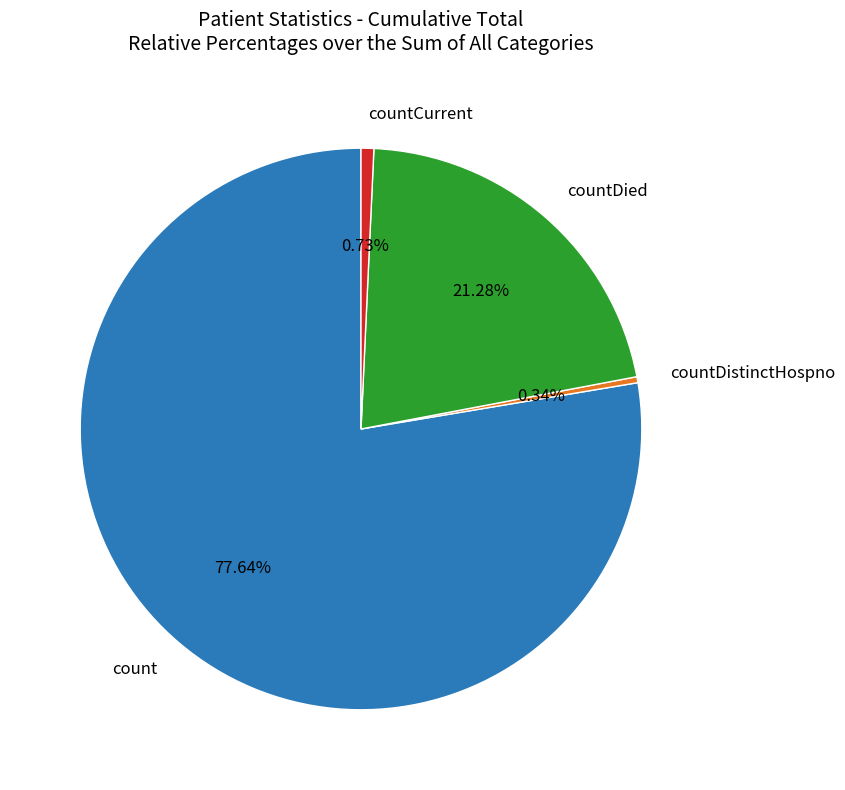

Between count and countCurrent, which is larger?

count